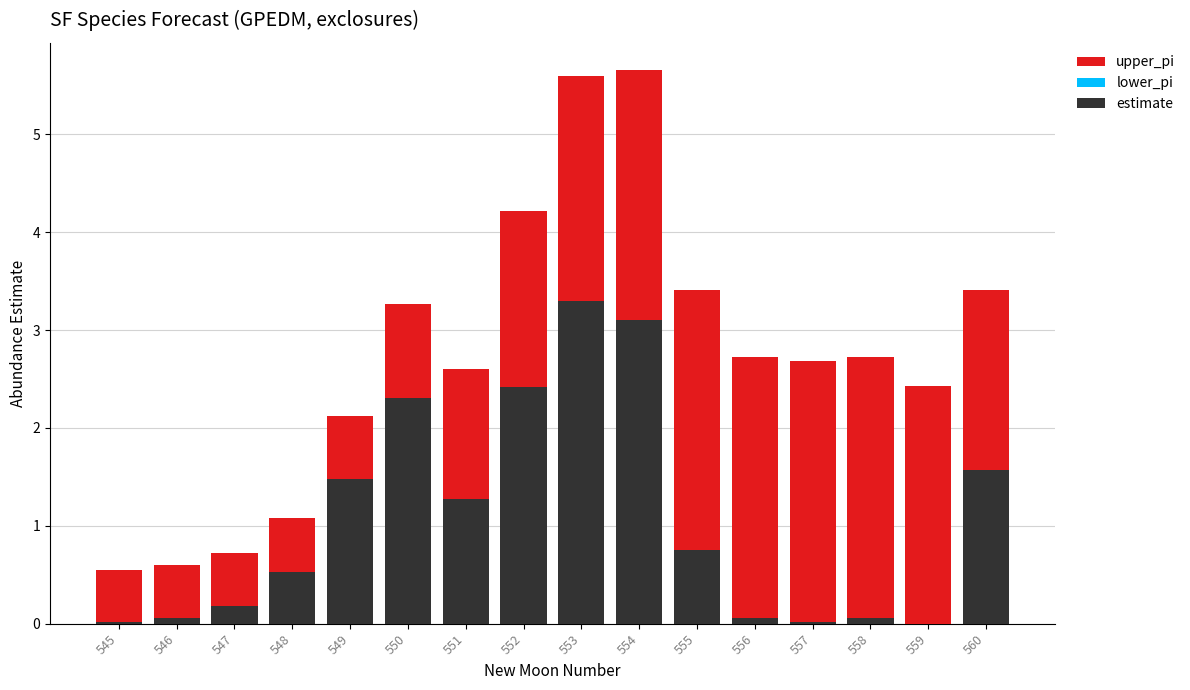

Count the number of categories in the chart.

16